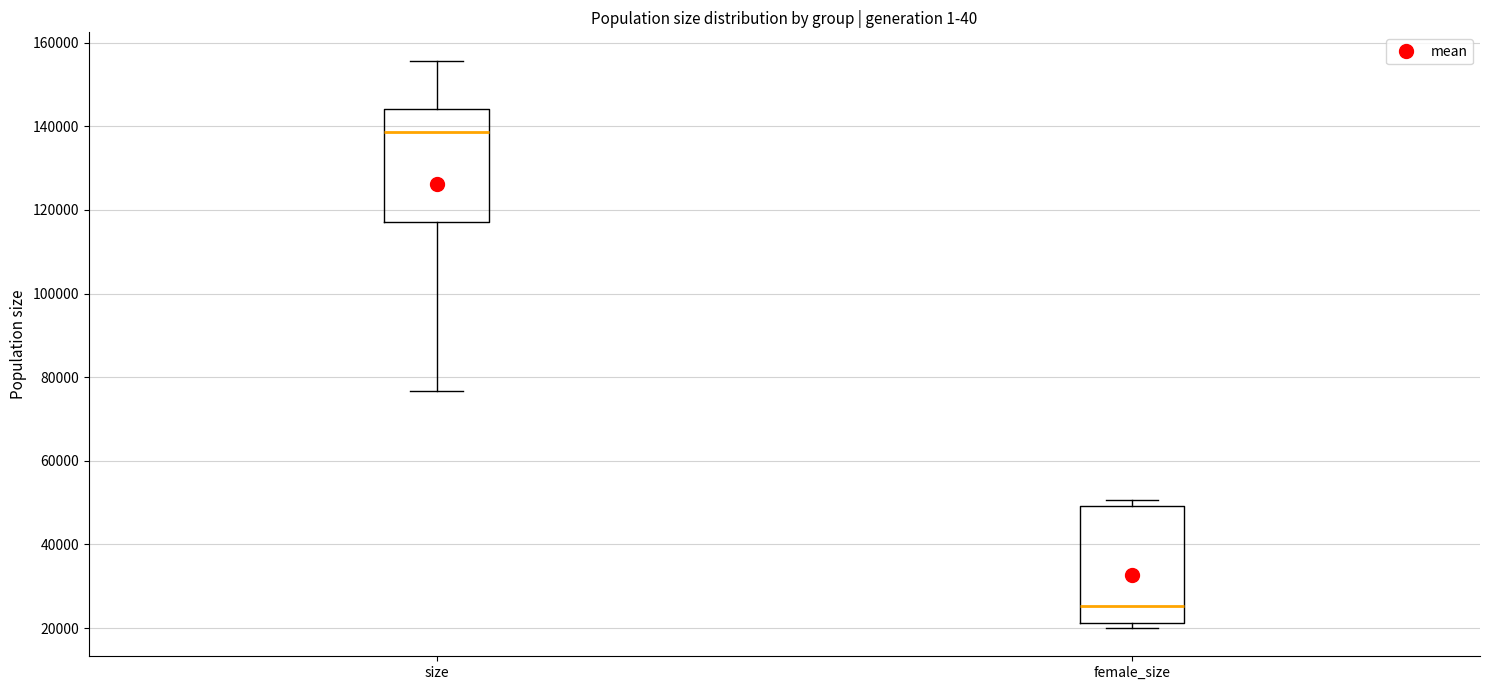

Which box has the highest median line?

size